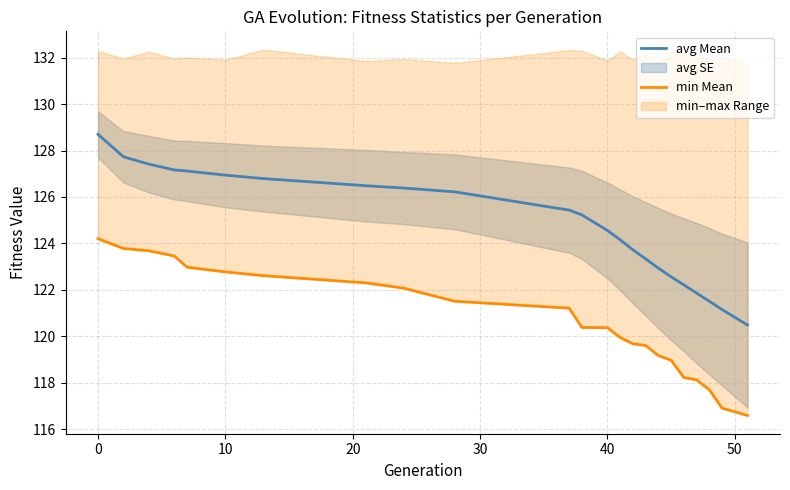

Reading left to right, list all the values displayed in this chart.

avg Mean: 128.7	127.7	127.4	127.2	127.1	126.9	126.8	126.5	126.4	126.2	125.4	125.2	124.6	124.2	123.7	123.3	122.9	122.6	122.2	121.9	121.5	121.1	120.5
min Mean: 124.2	123.8	123.7	123.5	123.0	122.8	122.6	122.3	122.1	121.5	121.2	120.4	120.4	119.9	119.7	119.6	119.2	119.0	118.2	118.1	117.7	116.9	116.6